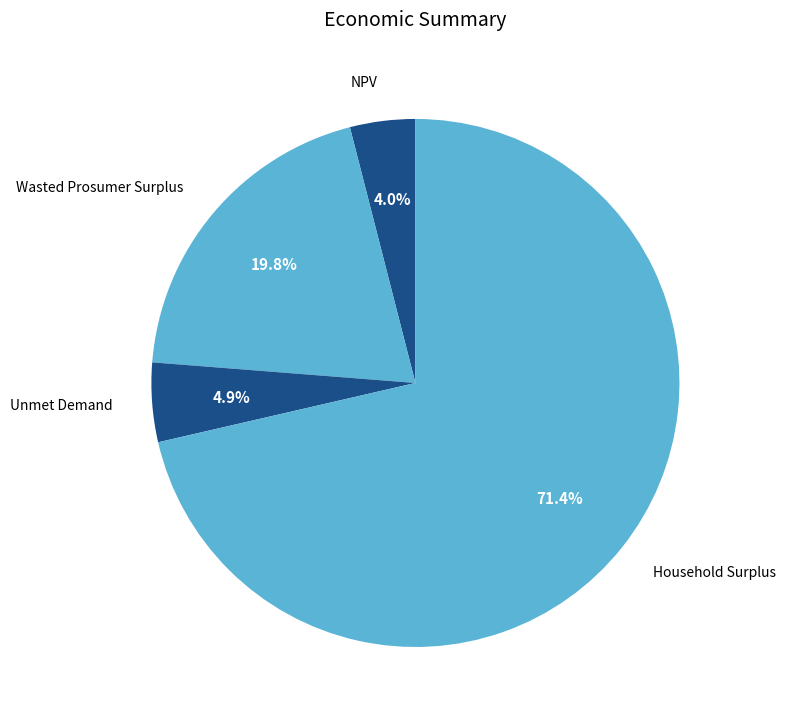

Rank the categories by value from lowest to highest.

NPV, Unmet Demand, Wasted Prosumer Surplus, Household Surplus